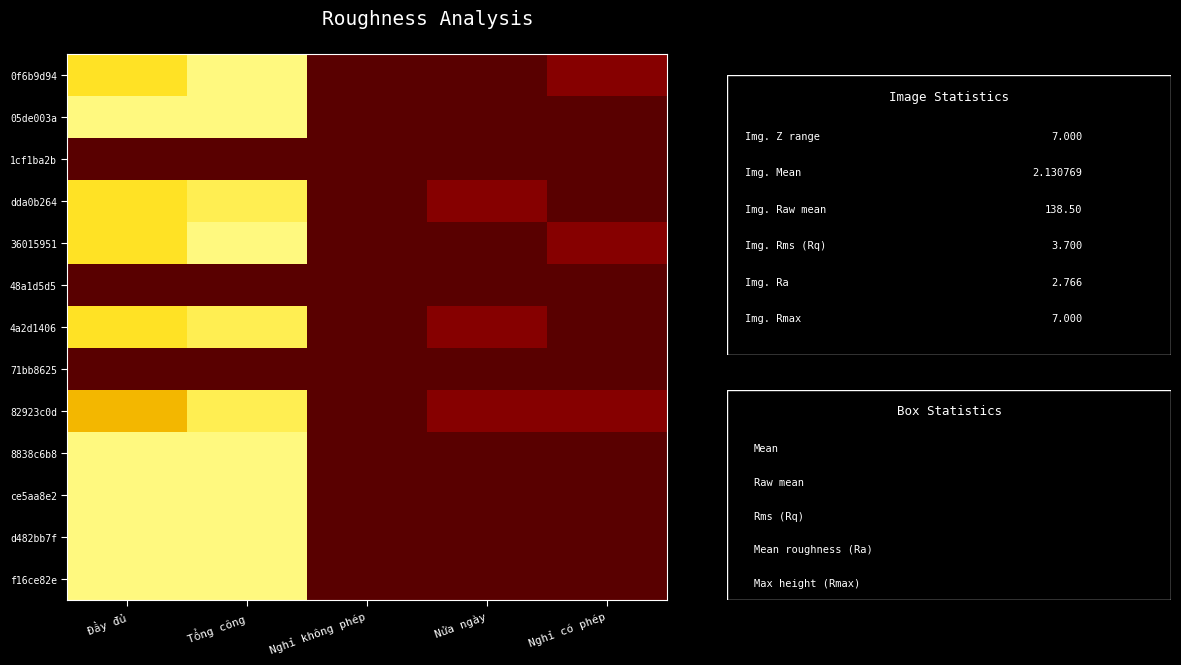

Which has a higher value, Nghỉ có phép or Đầy đủ?

Đầy đủ